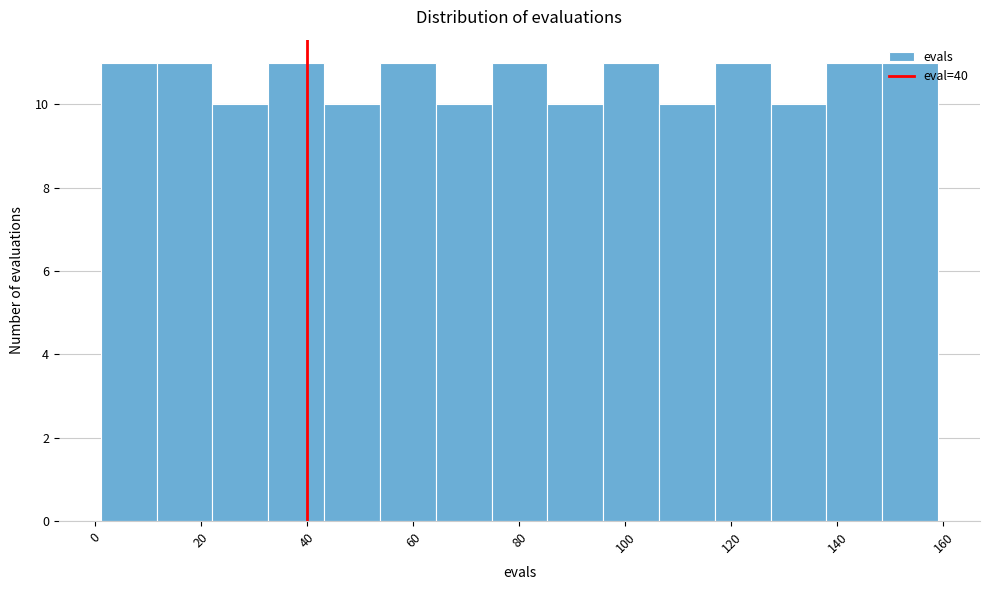

What is the height of the bar covering 64 to 74 on the x-axis? Neither the bar edges nor the heights are printed on the chart, so give them approximately, as read against the axes.

10